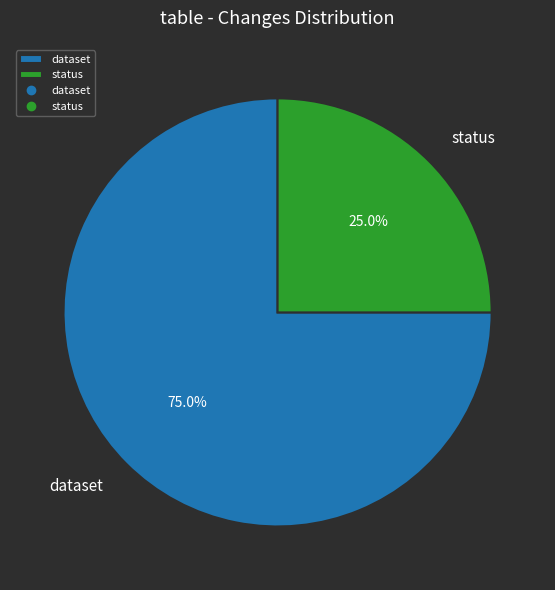

Between status and dataset, which is larger?

dataset